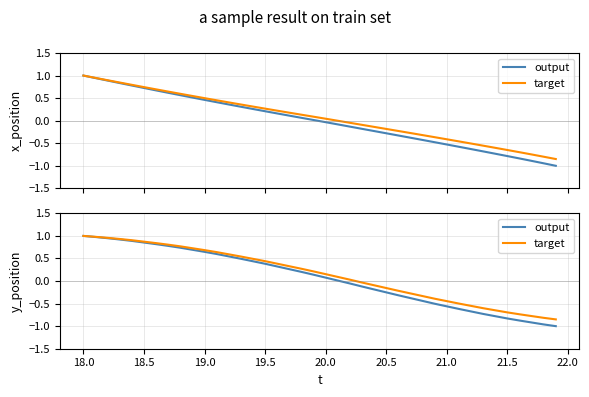

Which series has the largest range (max minus min)?

output